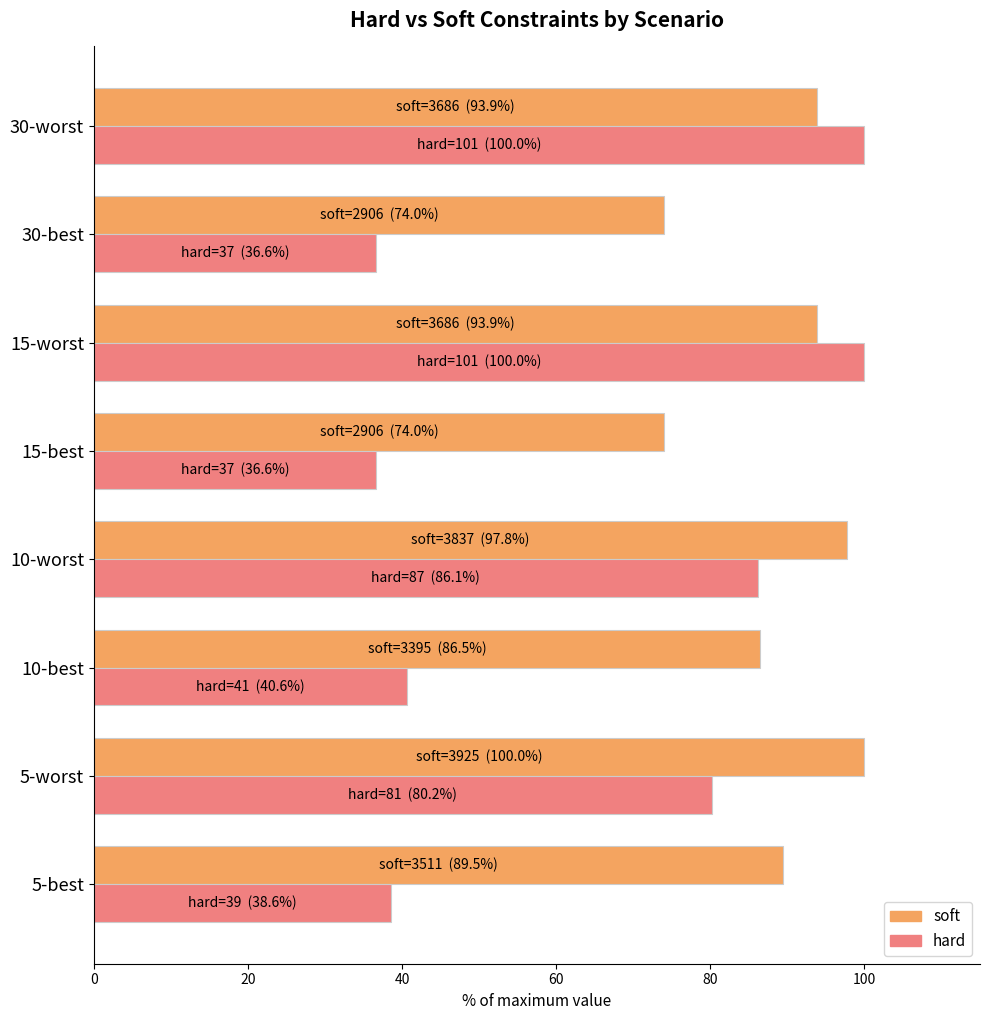

What is the difference between the hard values at 15-best and 10-worst?

49.5